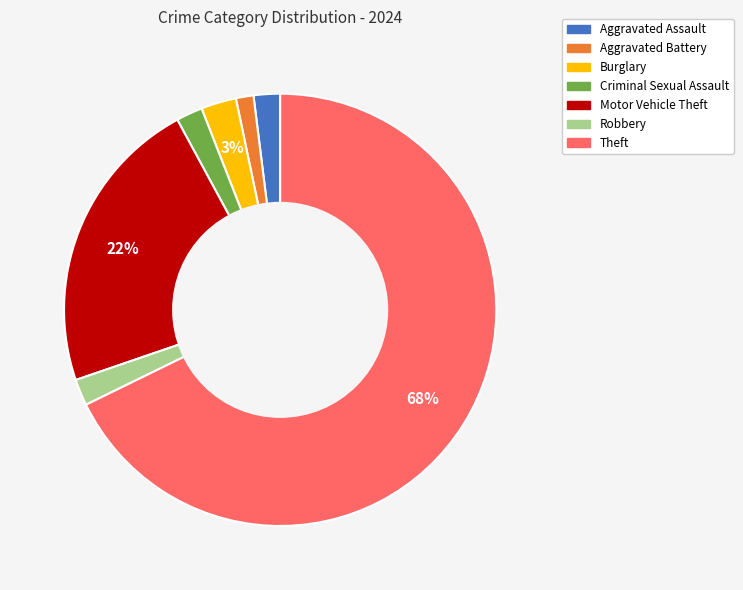

Does Criminal Sexual Assault account for over 50% of the chart?

No